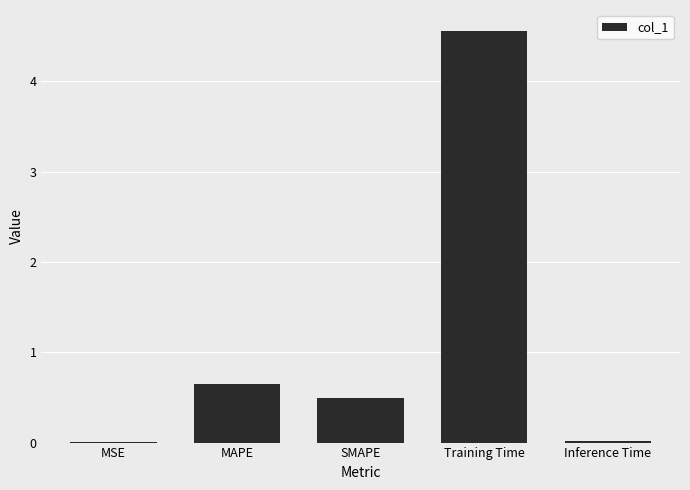

The chart shows a value of 0.0 at MSE. True or false?

True